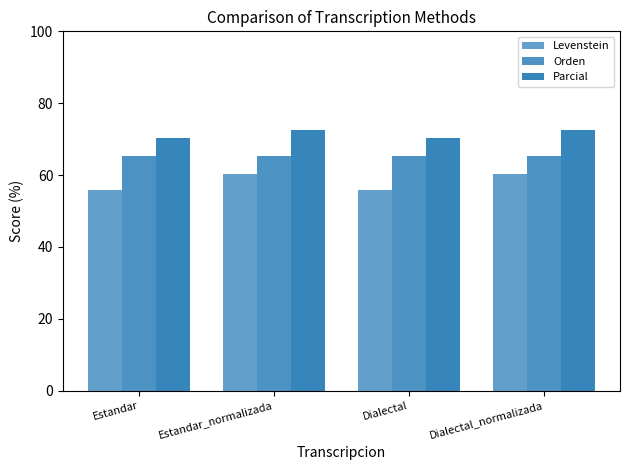

Which category has the highest value in the Parcial series?

Estandar_normalizada